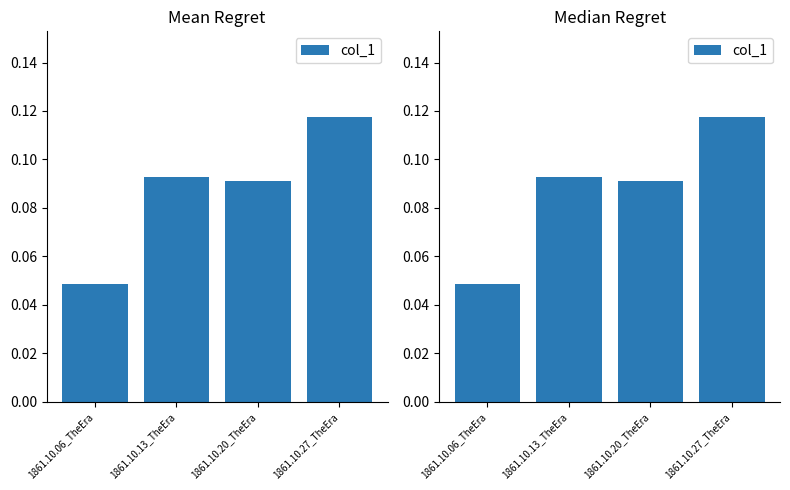

What is the value of the 3rd bar from the left?

0.1